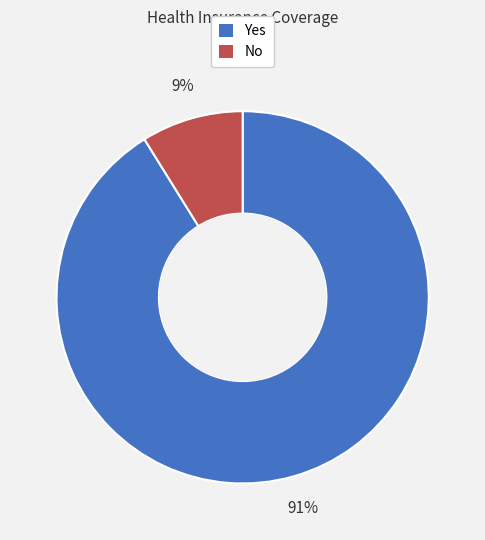

Combined, do Yes and No account for over 50%?

Yes